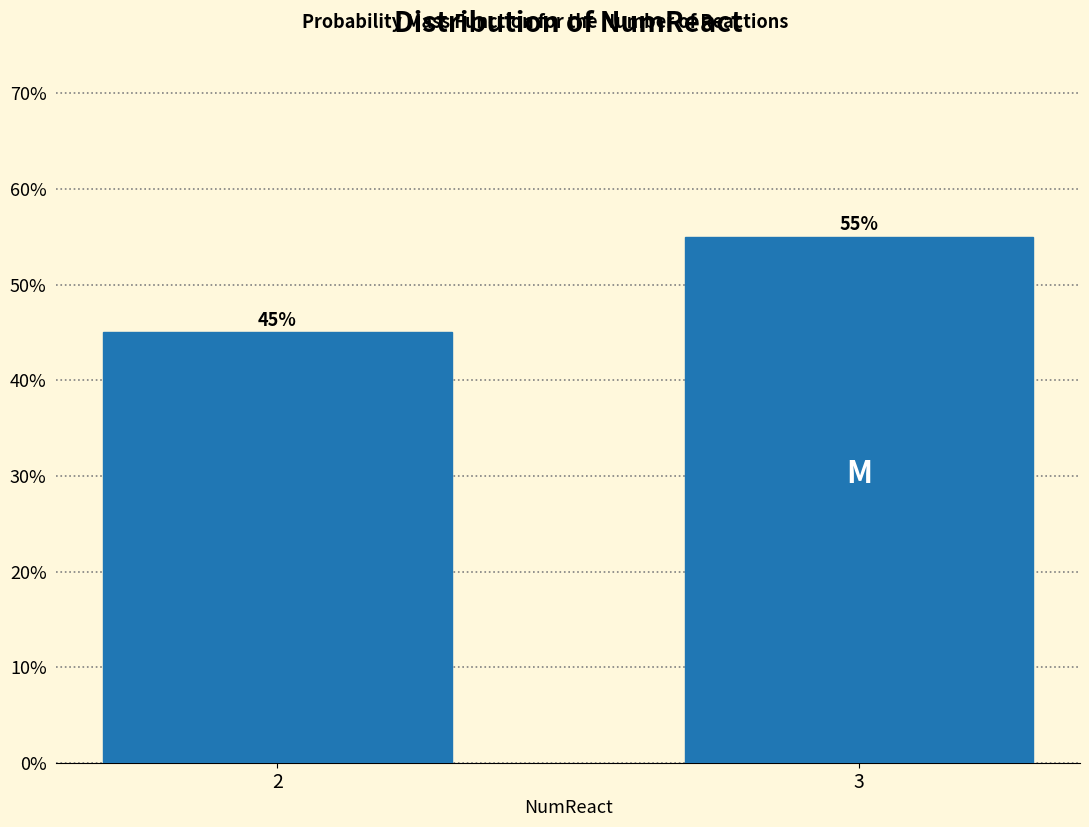

Reading left to right, what are all the values shown in this chart?

2=45.0	3=55.0